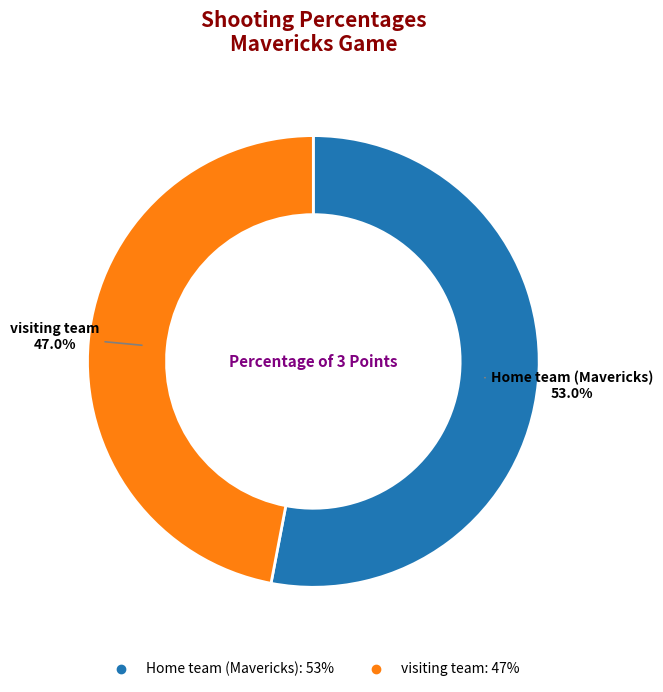

Which slice is the smallest?

visiting team